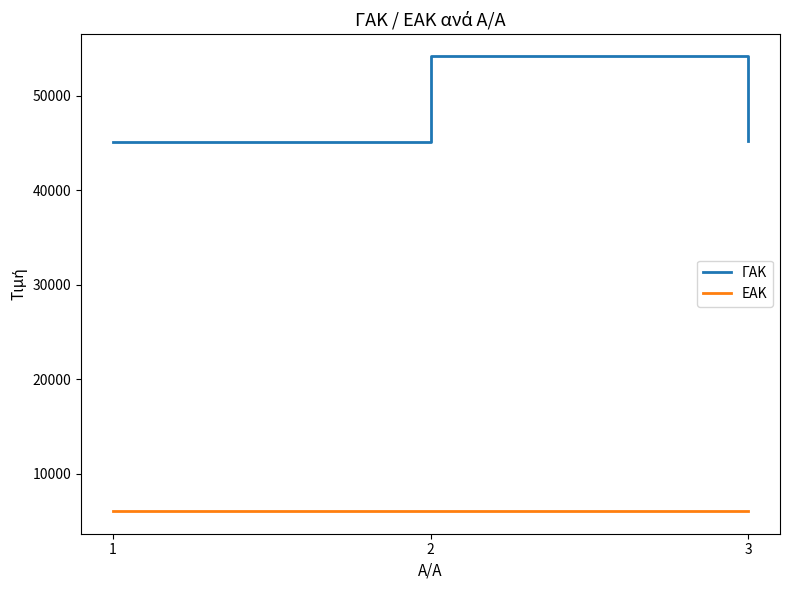

The value of ΕΑΚ at 3 is 4216. True or false?

False